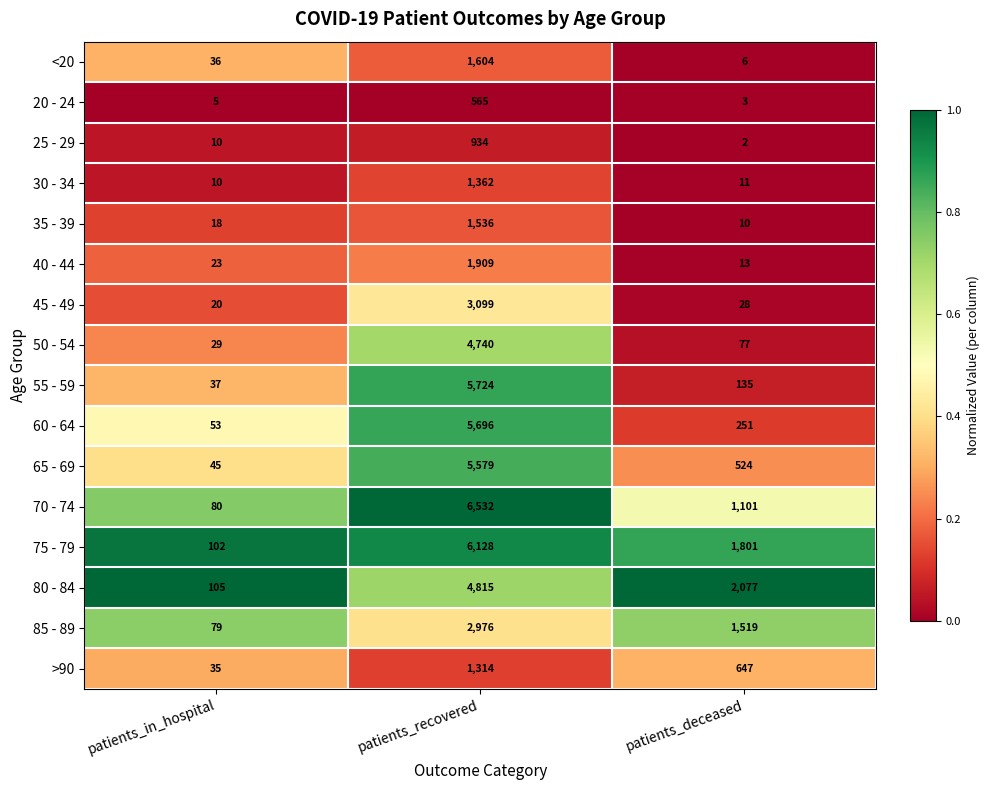

Is it true that <20 equals 36 at patients_in_hospital?

True